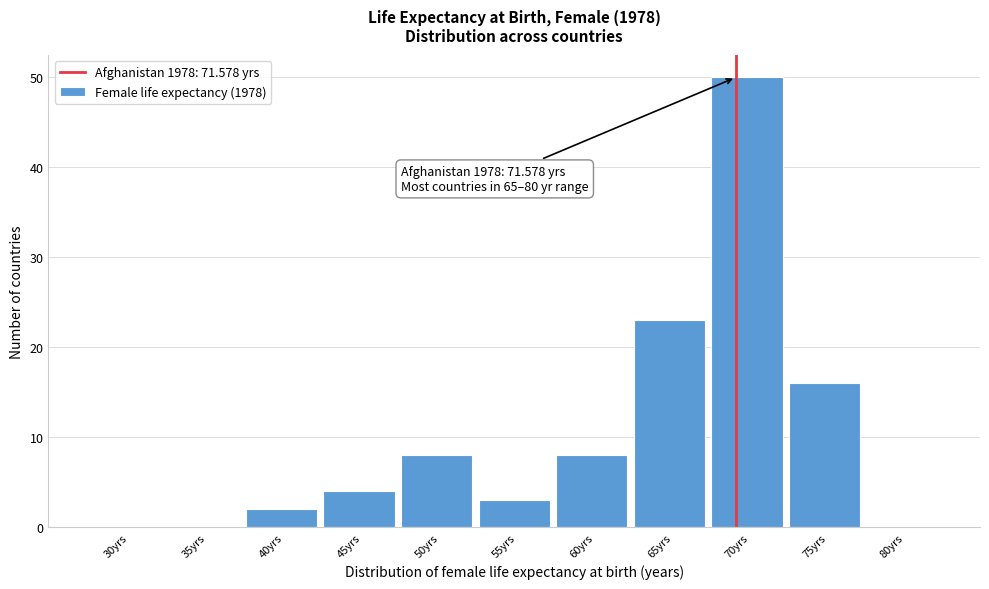

Reading left to right, transcribe all the data shown in this chart.

30yrs=0	35yrs=0	40yrs=2	45yrs=4	50yrs=8	55yrs=3	60yrs=8	65yrs=23	70yrs=50	75yrs=16	80yrs=0